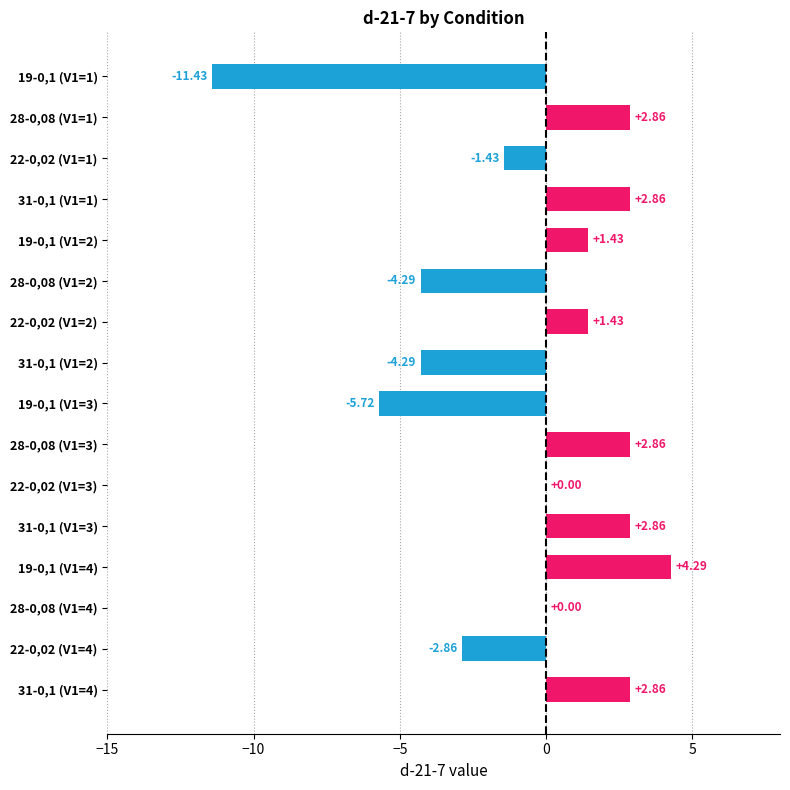

Between 28-0,08 (V1=3) and 28-0,08 (V1=4), which is larger?

28-0,08 (V1=3)